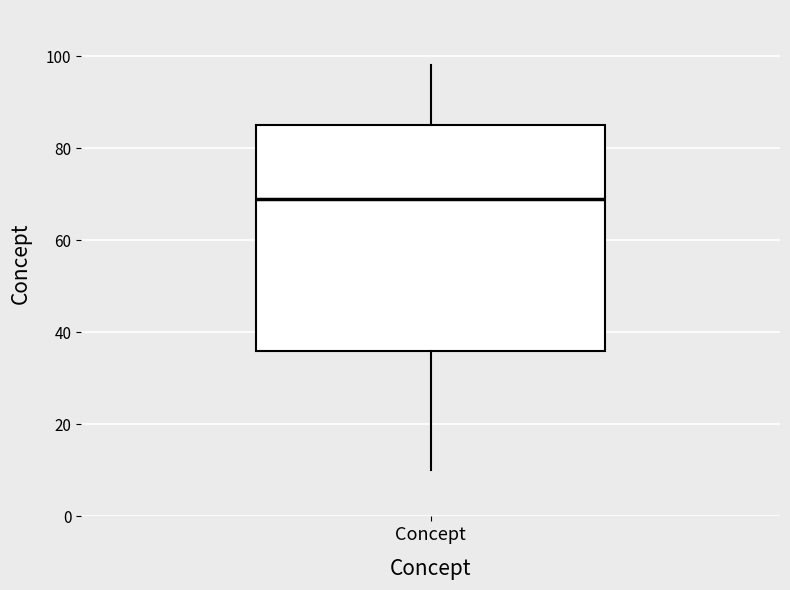

Transcribe this box plot: give where the median line is, the range the box spans, and where the two whiskers end, as read against the y-axis. The values are not printed on the chart, so give them approximately, as read against the axis.

median 70, box 36 to 86, whiskers 10 to 98